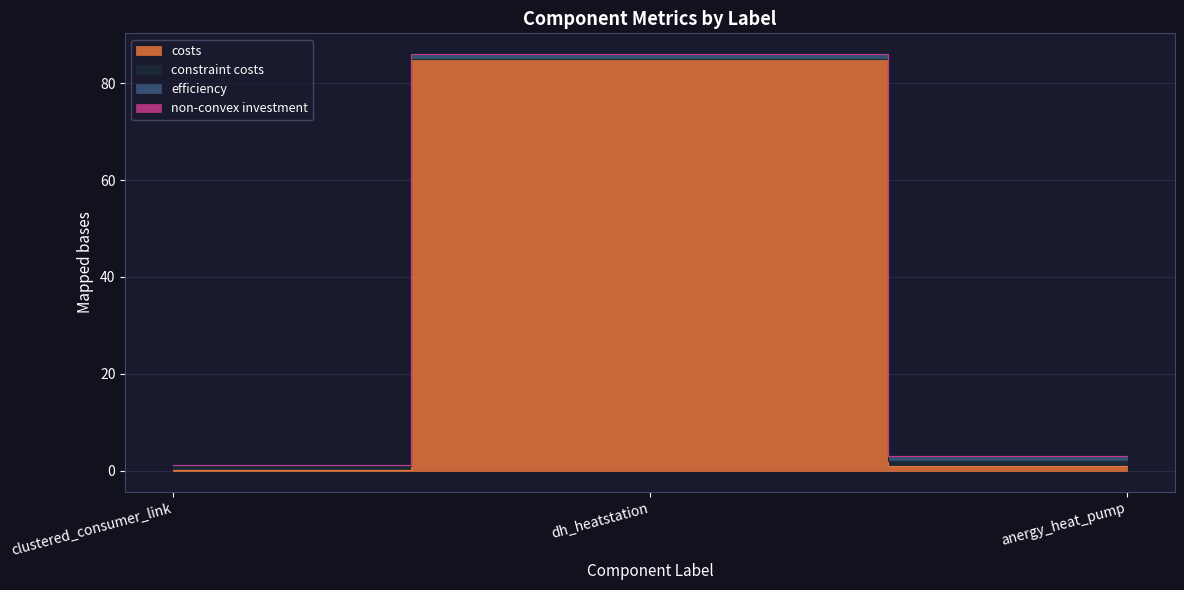

What is the difference between the maximum and second lowest values in the costs series?

84.0